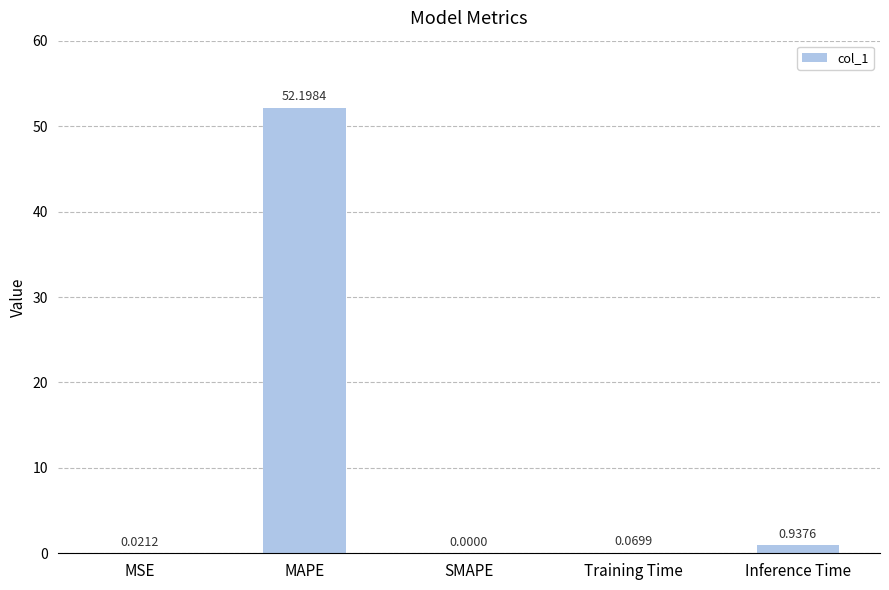

How many data points are above 0?

4